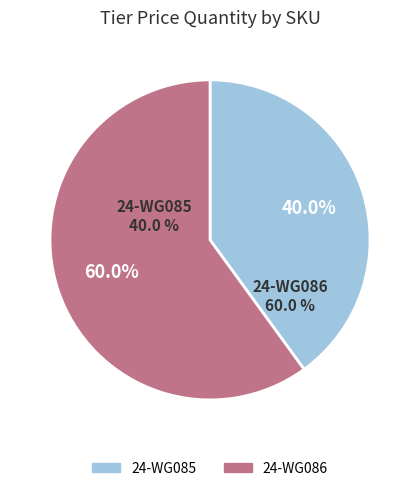

What is the change in value from 24-WG085 to 24-WG086?

+1